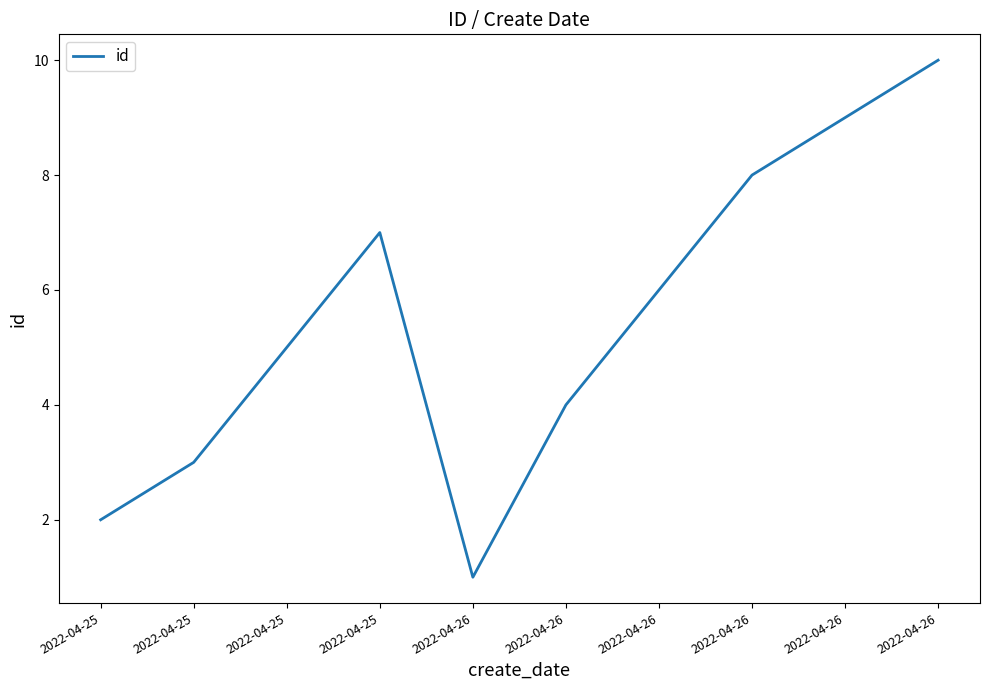

Reading left to right, list all the values displayed in this chart.

2022-04-25=2	2022-04-25=3	2022-04-25=5	2022-04-25=7	2022-04-26=1	2022-04-26=4	2022-04-26=6	2022-04-26=8	2022-04-26=9	2022-04-26=10